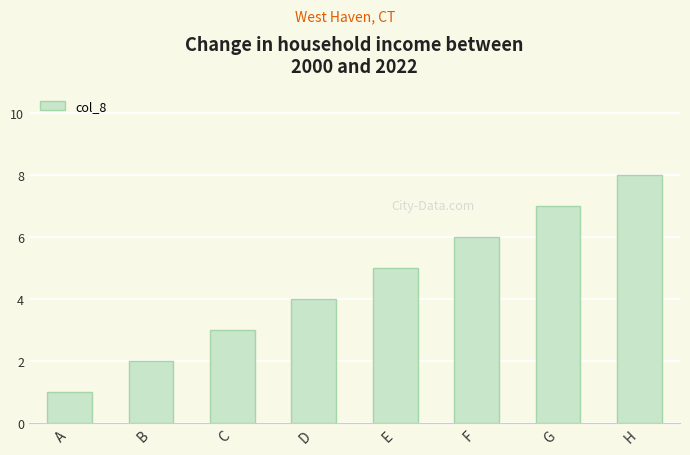

Reading right to left, extract all data points from this chart.

8	7	6	5	4	3	2	1